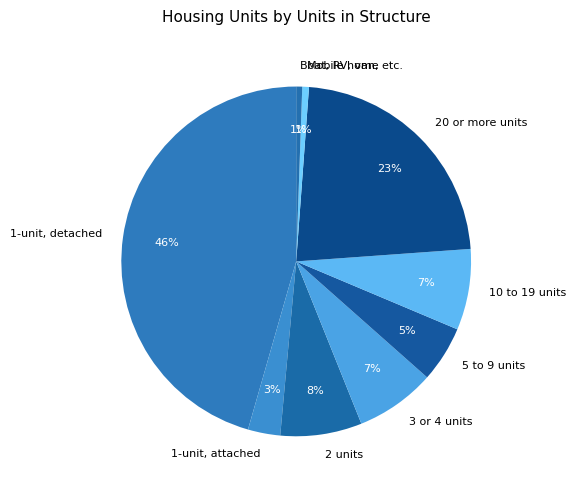

Does 10 to 19 units account for over 50% of the chart?

No